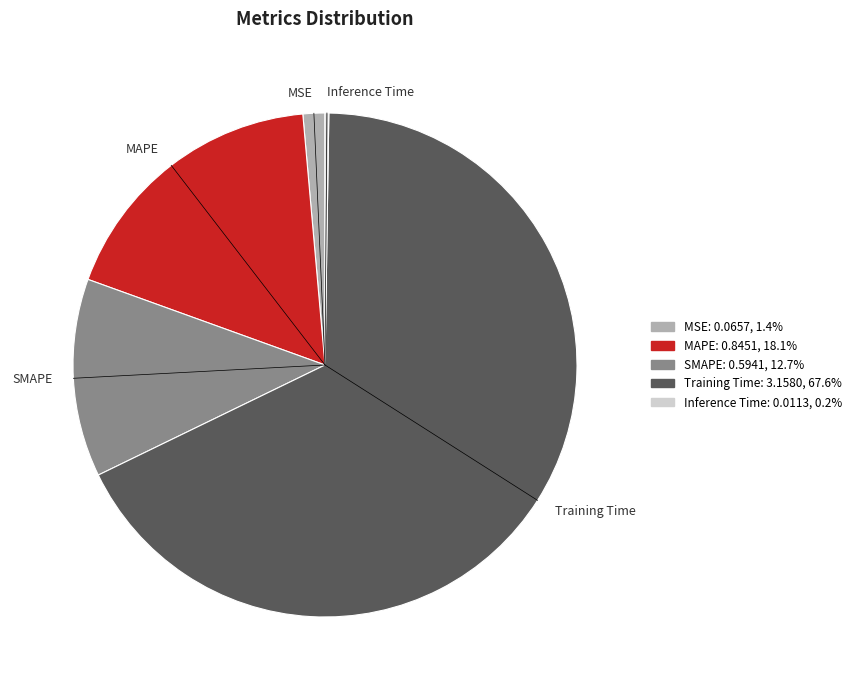

The MAPE slice represents 18% of the pie. True or false?

True